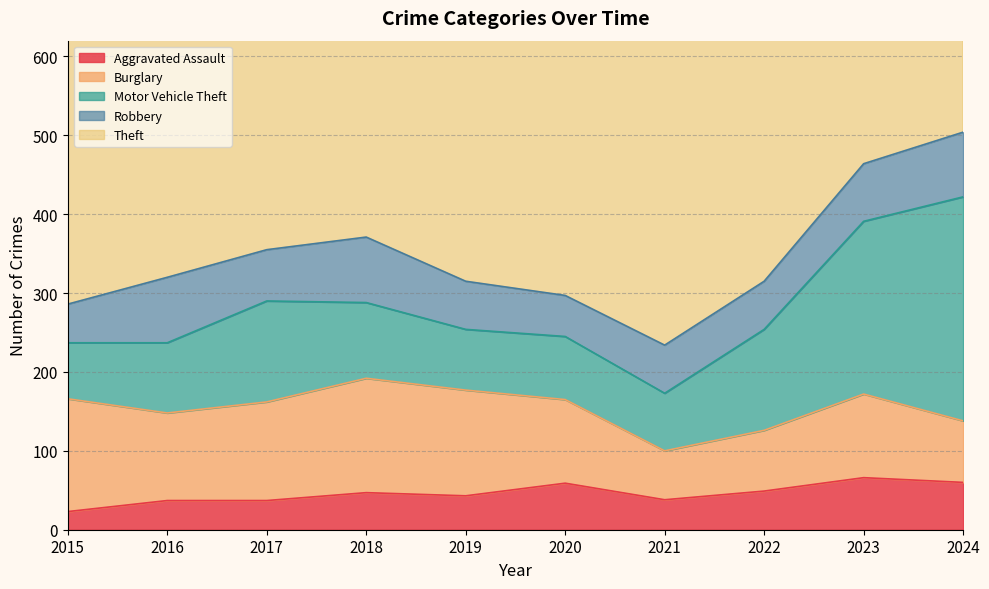

Is the value of Robbery at 2021 greater than the value of Burglary at 2015?

No